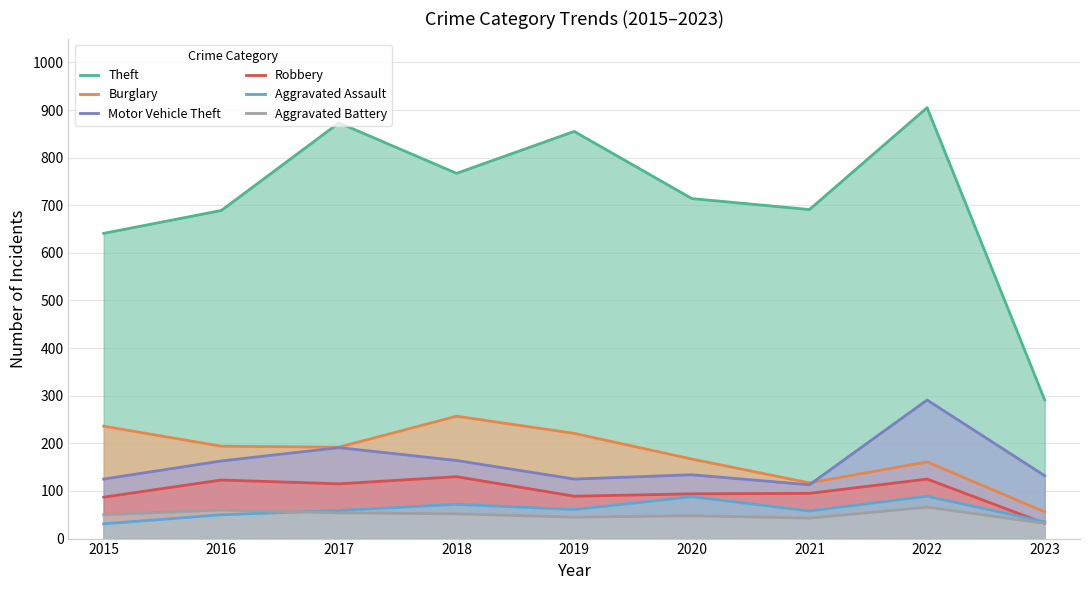

Rank the categories by Theft value from highest to lowest.

2022, 2017, 2019, 2018, 2020, 2021, 2016, 2015, 2023